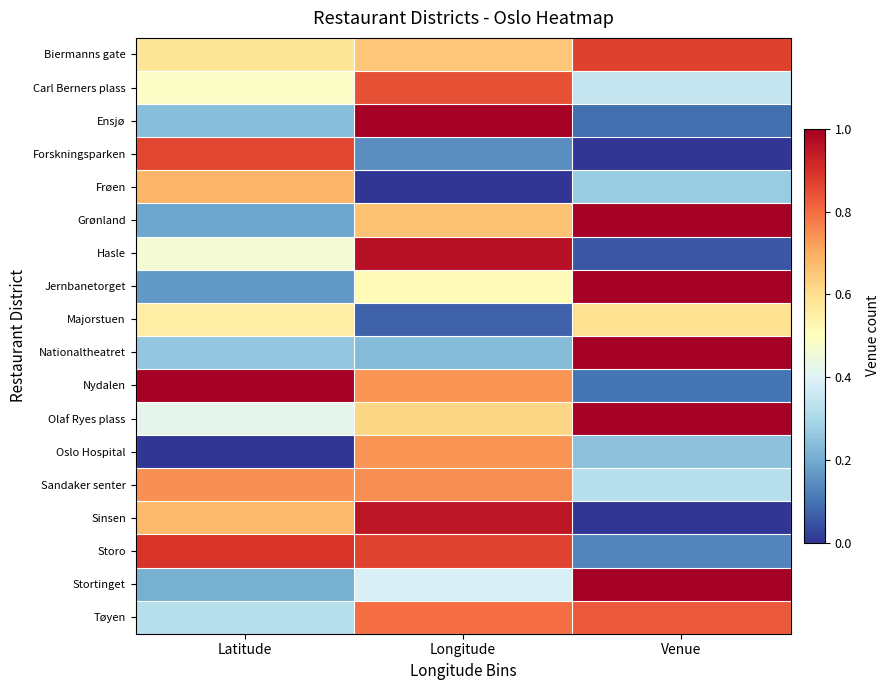

What is the maximum value shown in the chart?

1.0